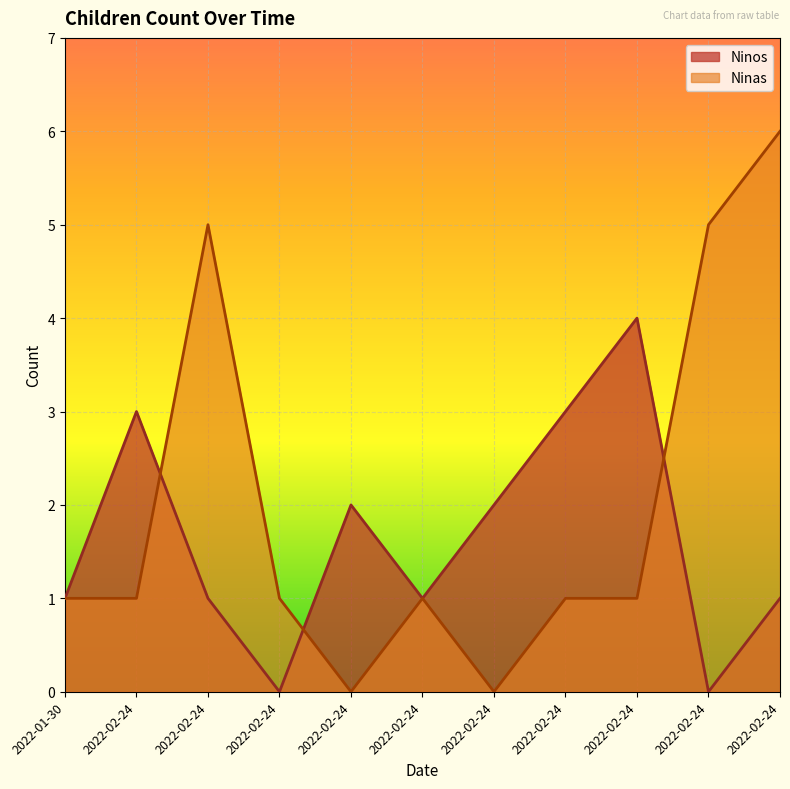

What are all the series names shown in the legend?

Ninos, Ninas